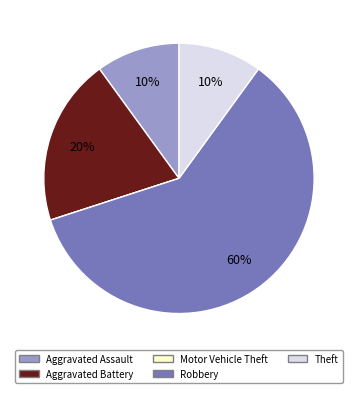

Combined, do Aggravated Assault and Aggravated Battery account for over 50%?

No